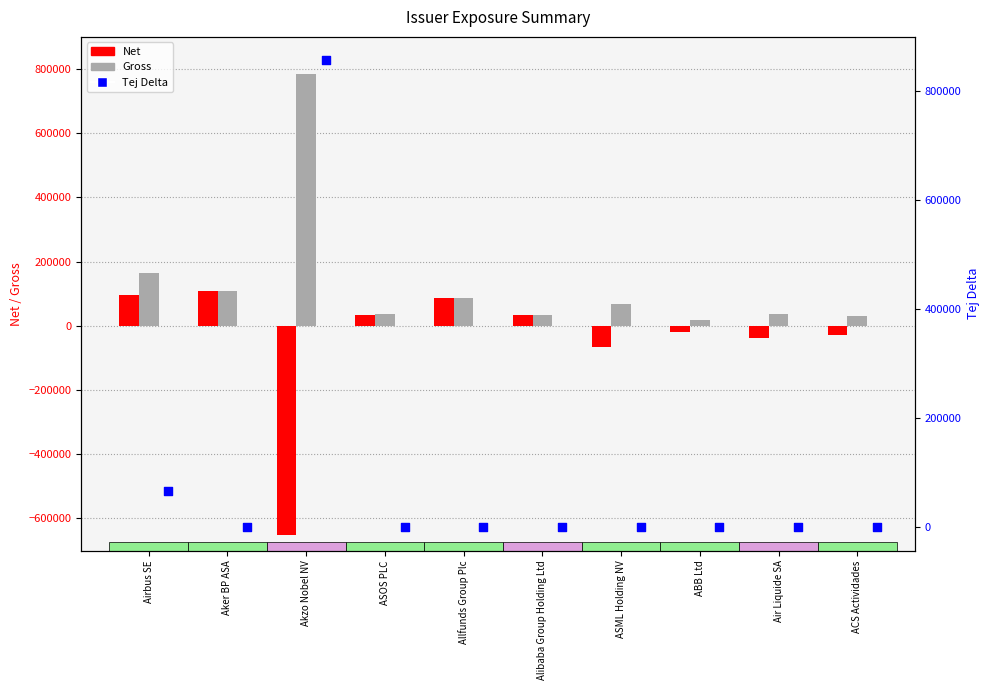

Which series contains the lowest Y value?

Net